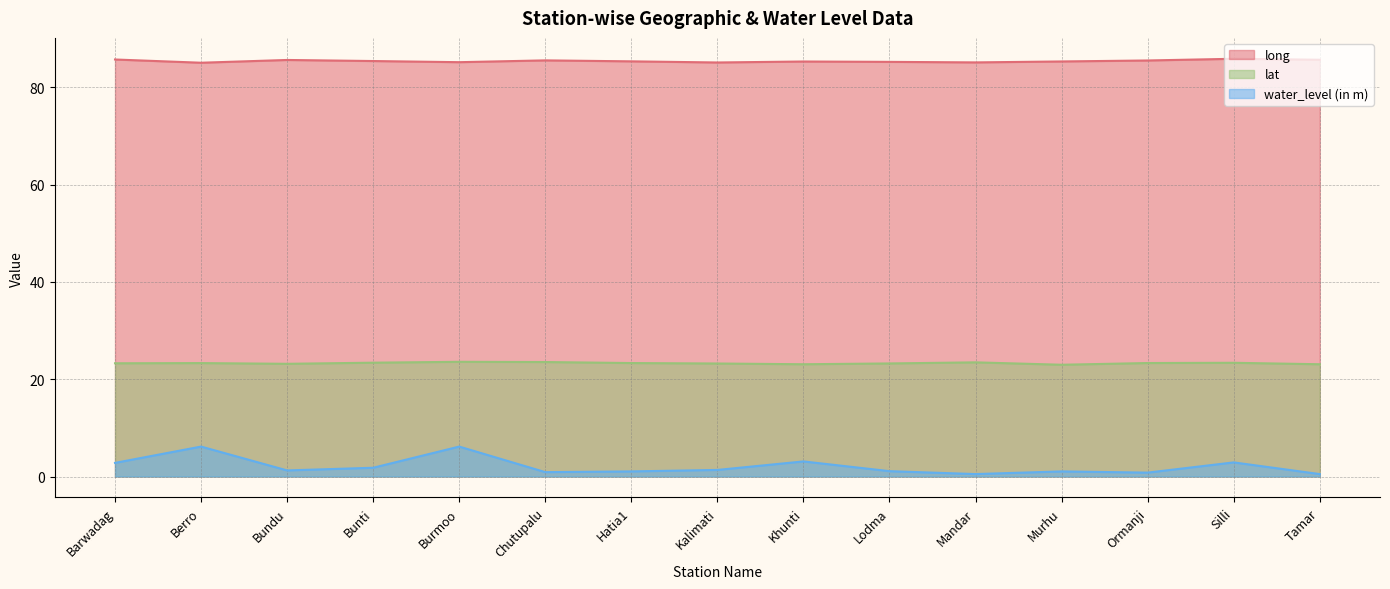

True or false: lat and water_level (in m) intersect in this chart.

False